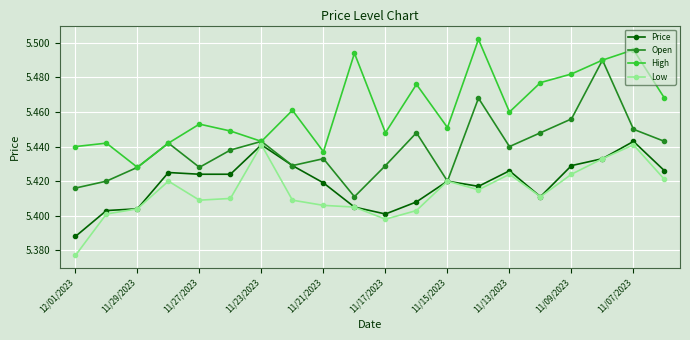

At how many categories does at least one series exceed 5?

20